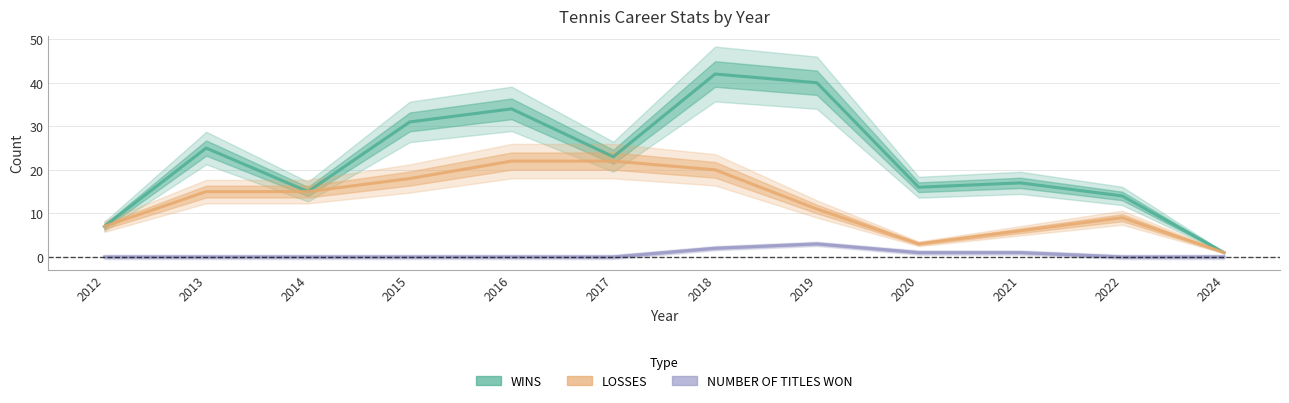

What are all the series names shown in the legend?

WINS, LOSSES, NUMBER OF TITLES WON